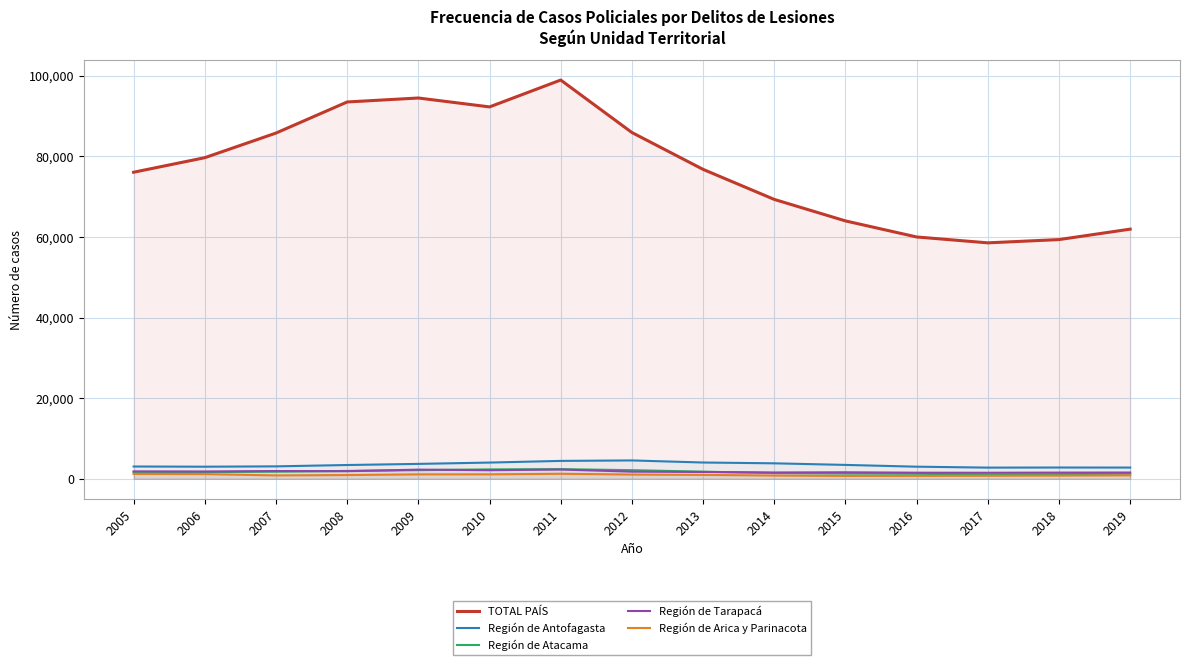

True or false: Región de Tarapacá and Región de Arica y Parinacota intersect in this chart.

False